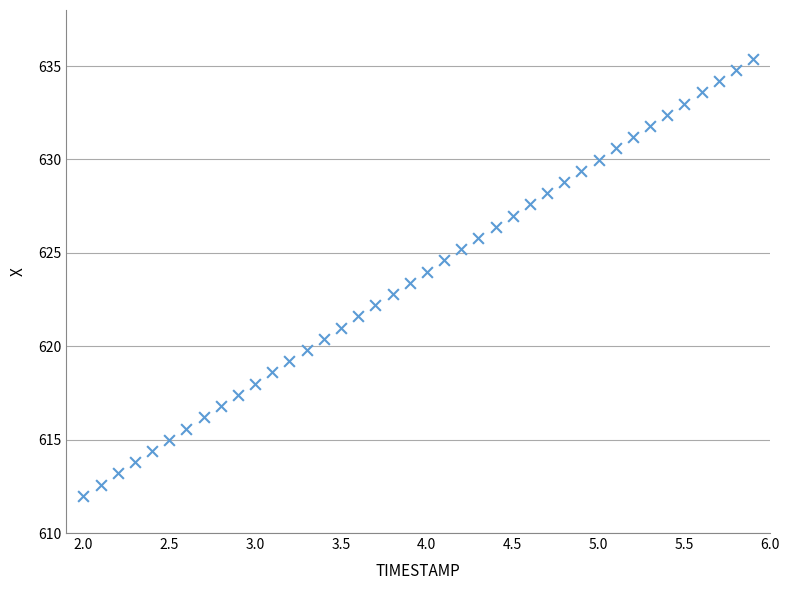

What is the range of X values (max minus min)?

3.9